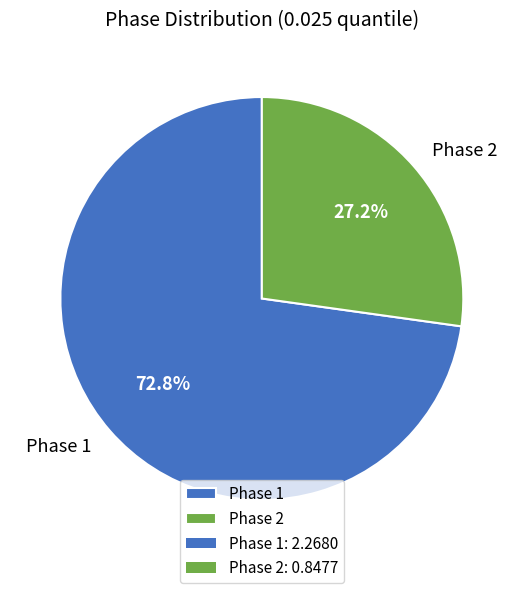

Rank the categories by value from lowest to highest.

Phase 2, Phase 1